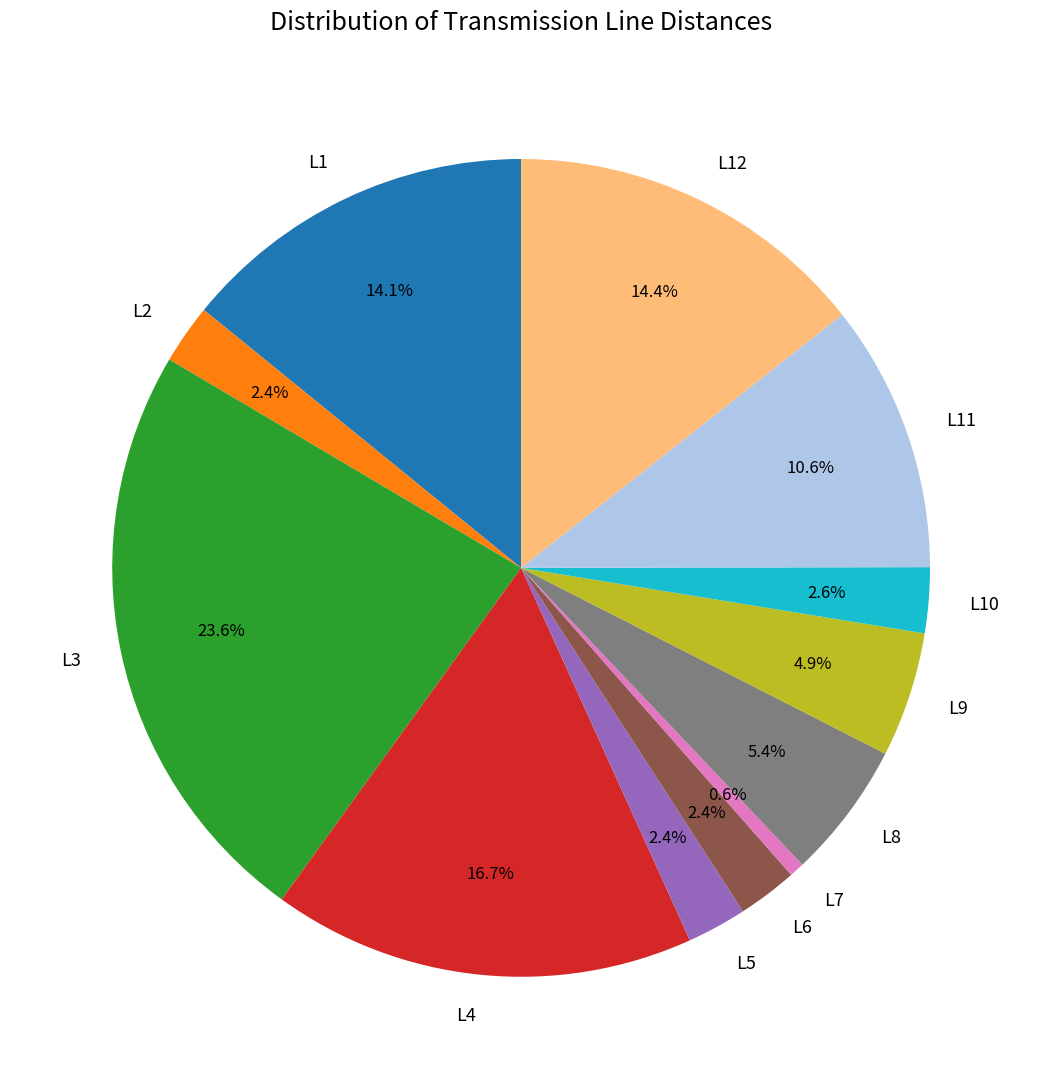

Which category has the biggest portion of the pie?

L3